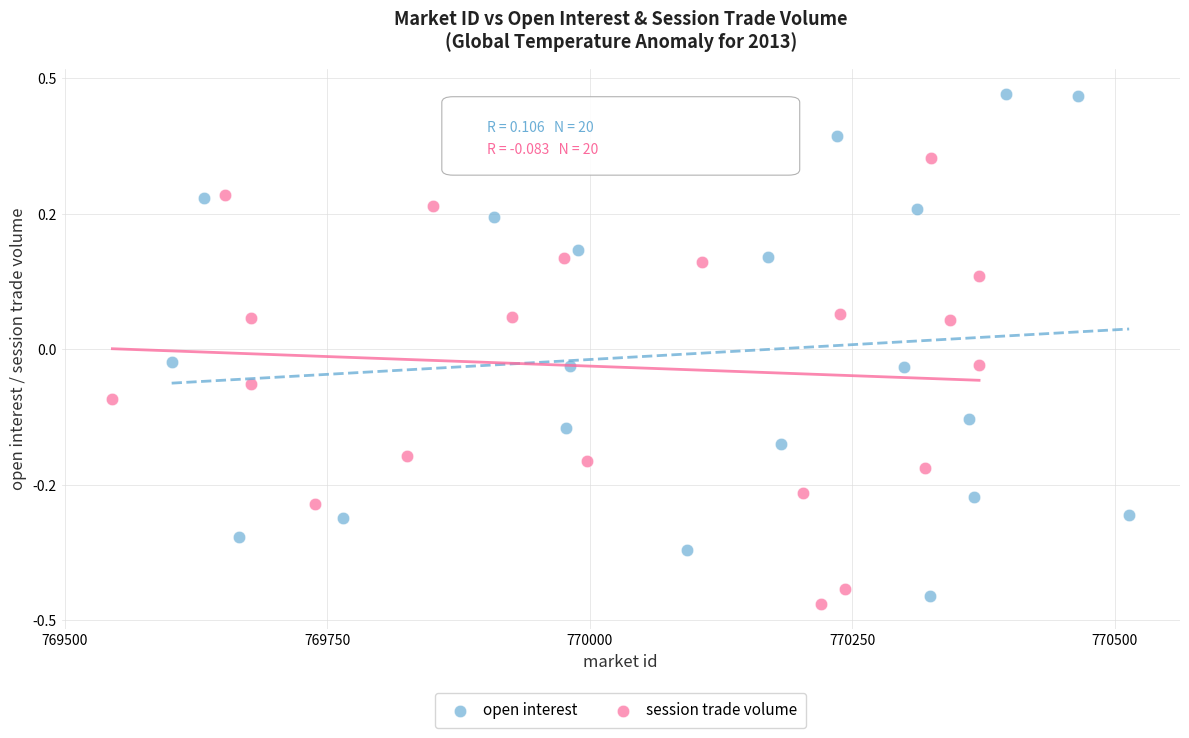

What are all the series names shown in the legend?

open interest, session trade volume